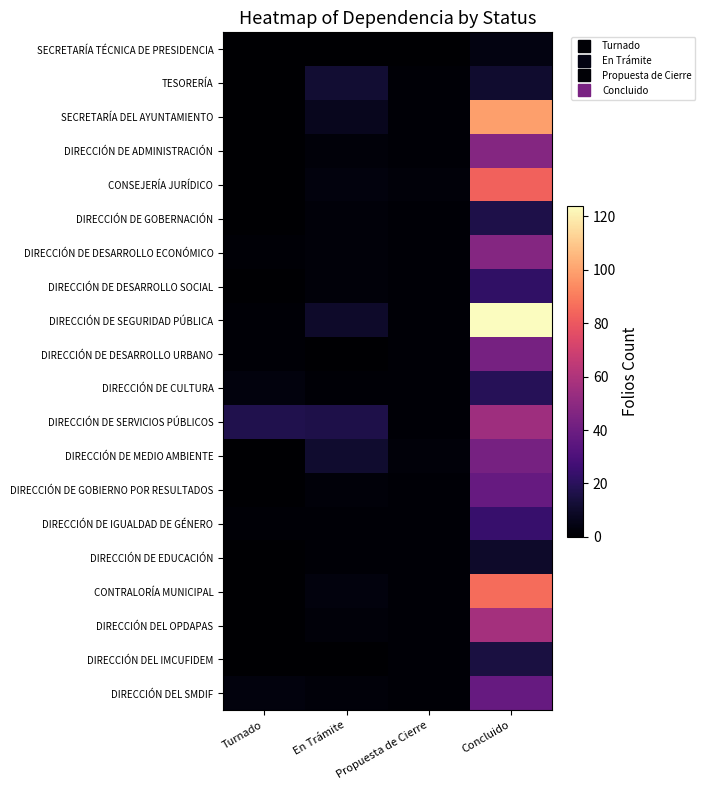

Reading left to right, list all the values displayed in this chart.

SECRETARÍA TÉCNICA DE PRESIDENCIA: Turnado=0	En Trámite=0	Propuesta de Cierre=0	Concluido=4
TESORERÍA: Turnado=0	En Trámite=12	Propuesta de Cierre=1	Concluido=11
SECRETARÍA DEL AYUNTAMIENTO: Turnado=0	En Trámite=7	Propuesta de Cierre=1	Concluido=99
DIRECCIÓN DE ADMINISTRACIÓN: Turnado=0	En Trámite=2	Propuesta de Cierre=1	Concluido=47
CONSEJERÍA JURÍDICO: Turnado=0	En Trámite=3	Propuesta de Cierre=2	Concluido=83
DIRECCIÓN DE GOBERNACIÓN: Turnado=0	En Trámite=2	Propuesta de Cierre=1	Concluido=16
DIRECCIÓN DE DESARROLLO ECONÓMICO: Turnado=1	En Trámite=2	Propuesta de Cierre=1	Concluido=47
DIRECCIÓN DE DESARROLLO SOCIAL: Turnado=0	En Trámite=2	Propuesta de Cierre=1	Concluido=22
DIRECCIÓN DE SEGURIDAD PÚBLICA: Turnado=1	En Trámite=10	Propuesta de Cierre=1	Concluido=124
DIRECCIÓN DE DESARROLLO URBANO: Turnado=1	En Trámite=0	Propuesta de Cierre=1	Concluido=43
DIRECCIÓN DE CULTURA: Turnado=3	En Trámite=1	Propuesta de Cierre=1	Concluido=19
DIRECCIÓN DE SERVICIOS PÚBLICOS: Turnado=17	En Trámite=16	Propuesta de Cierre=1	Concluido=55
DIRECCIÓN DE MEDIO AMBIENTE: Turnado=0	En Trámite=11	Propuesta de Cierre=2	Concluido=43
DIRECCIÓN DE GOBIERNO POR RESULTADOS: Turnado=0	En Trámite=2	Propuesta de Cierre=1	Concluido=38
DIRECCIÓN DE IGUALDAD DE GÉNERO: Turnado=1	En Trámite=1	Propuesta de Cierre=1	Concluido=24
DIRECCIÓN DE EDUCACIÓN: Turnado=0	En Trámite=1	Propuesta de Cierre=1	Concluido=10
CONTRALORÍA MUNICIPAL: Turnado=0	En Trámite=3	Propuesta de Cierre=1	Concluido=86
DIRECCIÓN DEL OPDAPAS: Turnado=0	En Trámite=2	Propuesta de Cierre=1	Concluido=57
DIRECCIÓN DEL IMCUFIDEM: Turnado=0	En Trámite=0	Propuesta de Cierre=1	Concluido=15
DIRECCIÓN DEL SMDIF: Turnado=3	En Trámite=2	Propuesta de Cierre=1	Concluido=38